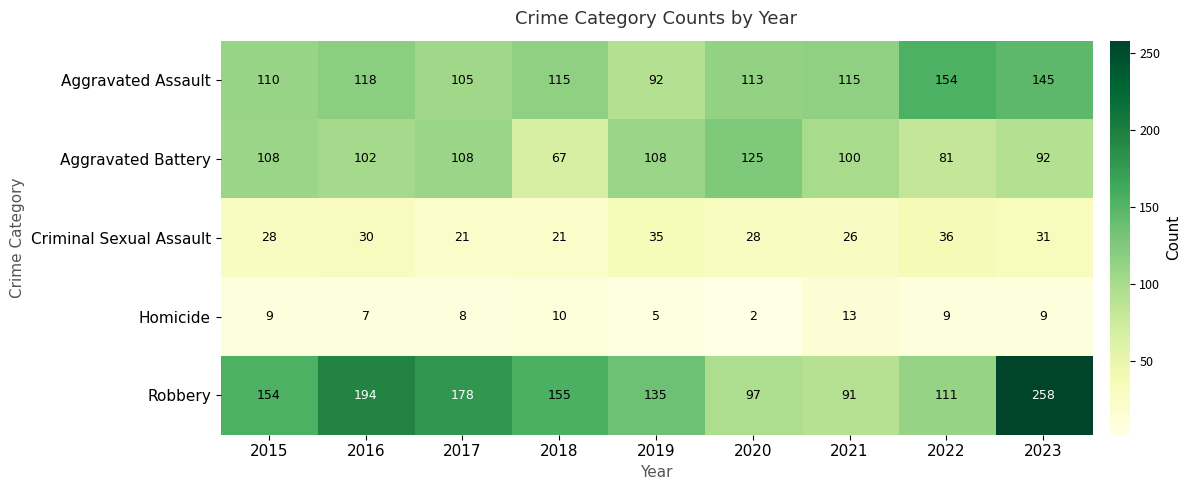

At which category is the sum across all series the highest?

2023